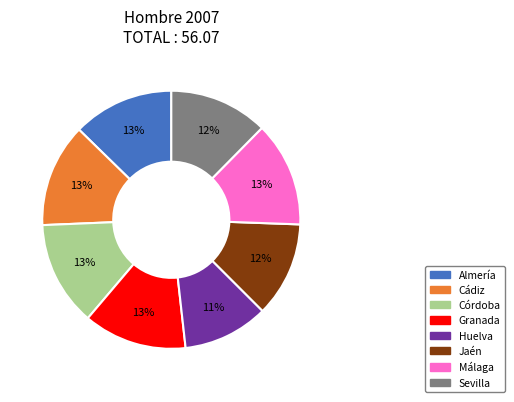

What is the ratio of the value at Huelva to the value at Granada?

0.8